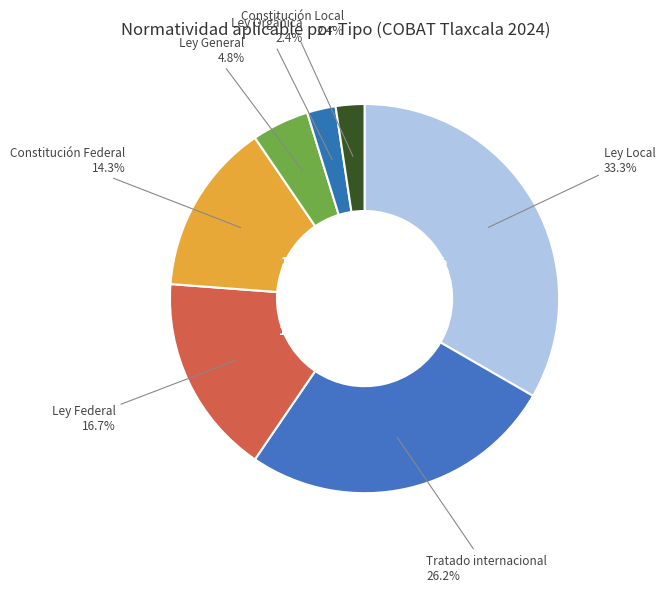

To the nearest percent, what is the average slice percentage?

14%